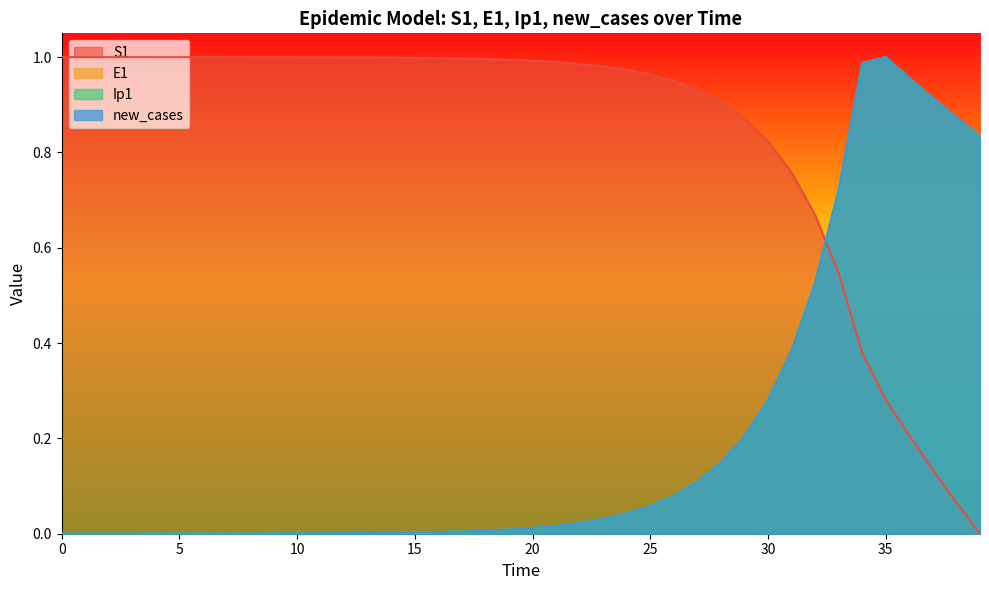

Which series has the largest total across all categories?

S1